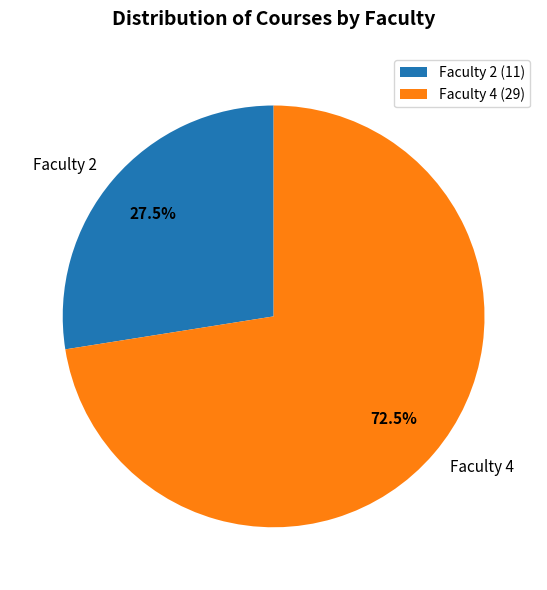

Count the number of slices in the pie.

2